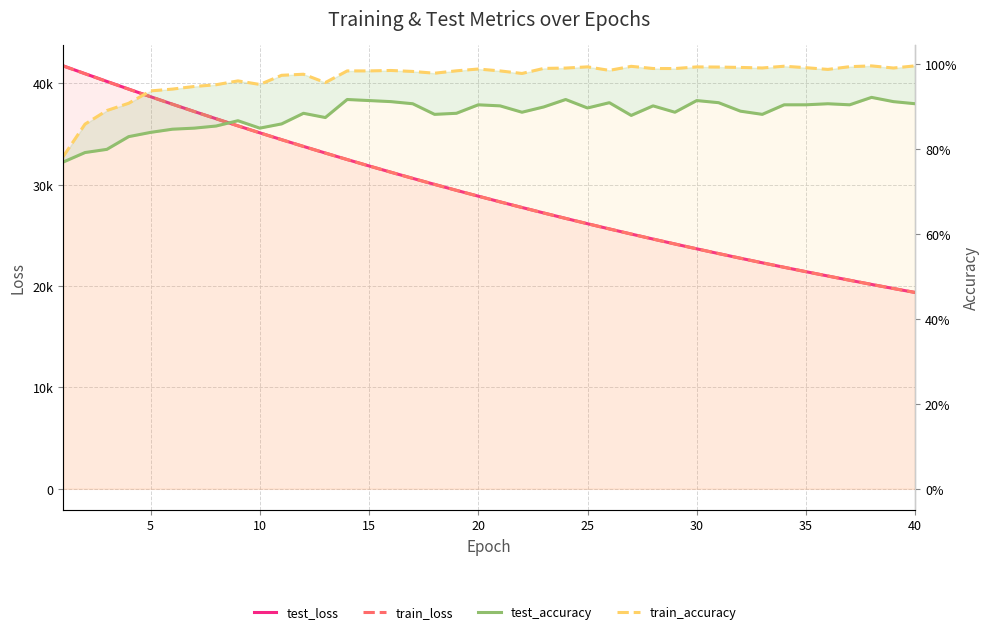

At how many categories does at least one series exceed 33586?

12